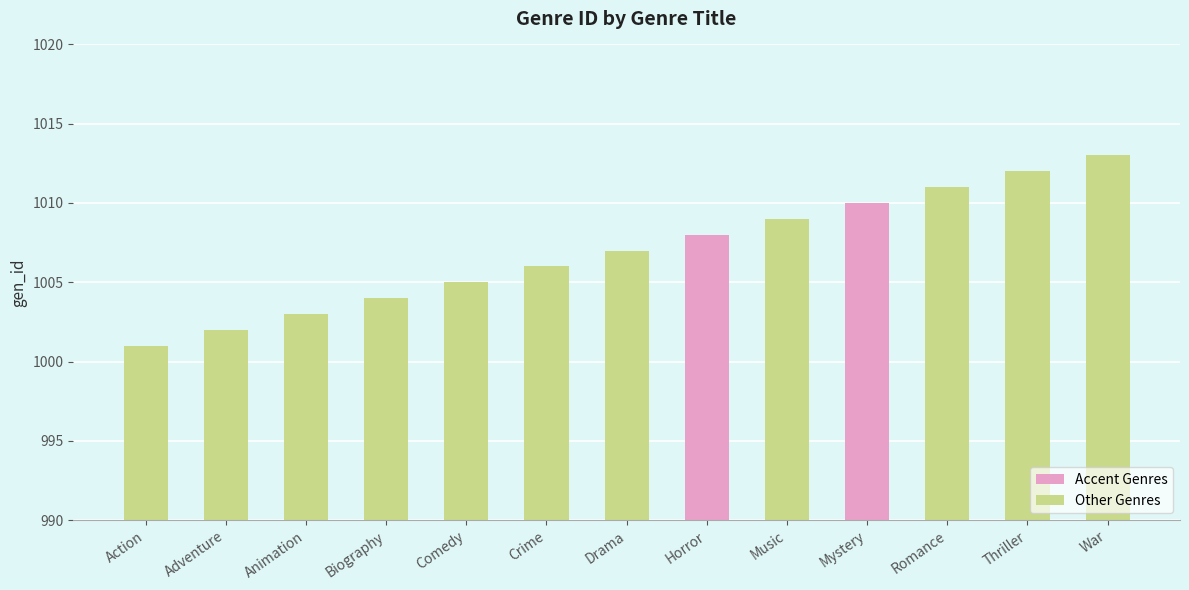

What is the label of the 3rd bar from the right?

Romance